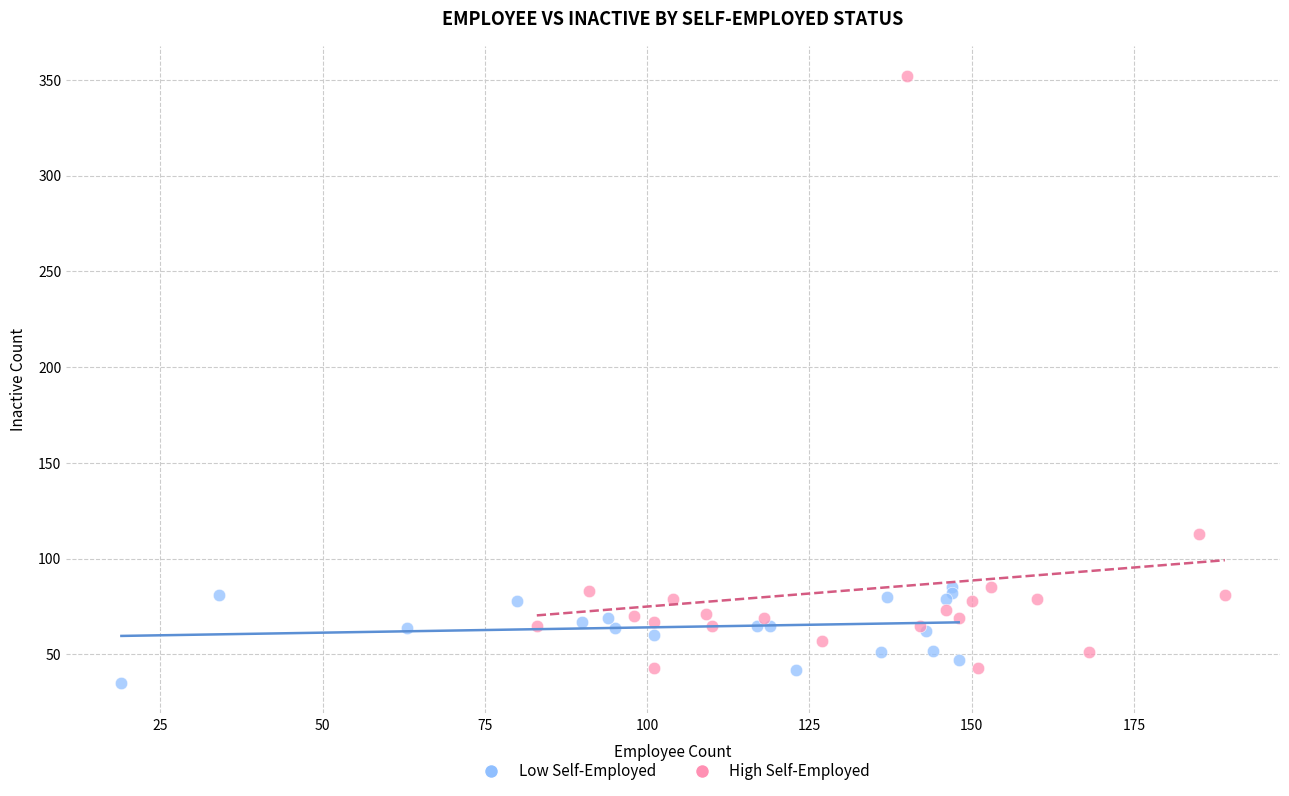

Which series has the largest Y range (max minus min)?

High Self-Employed